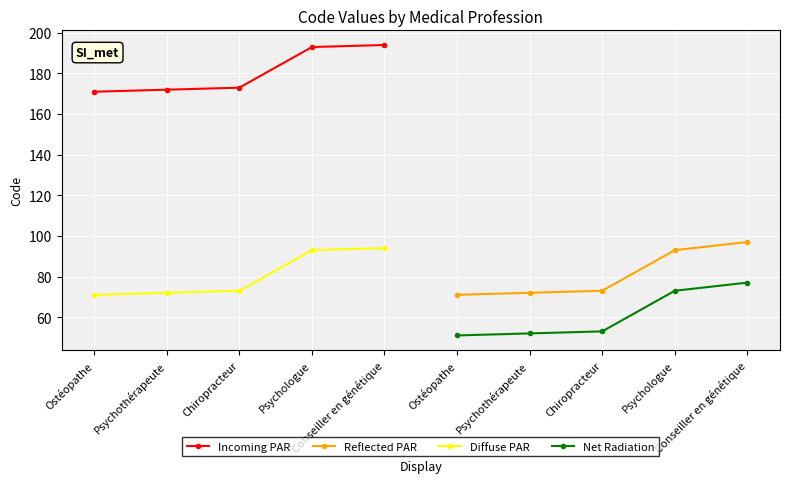

At which category is the sum across all series the highest?

Conseiller en génétique